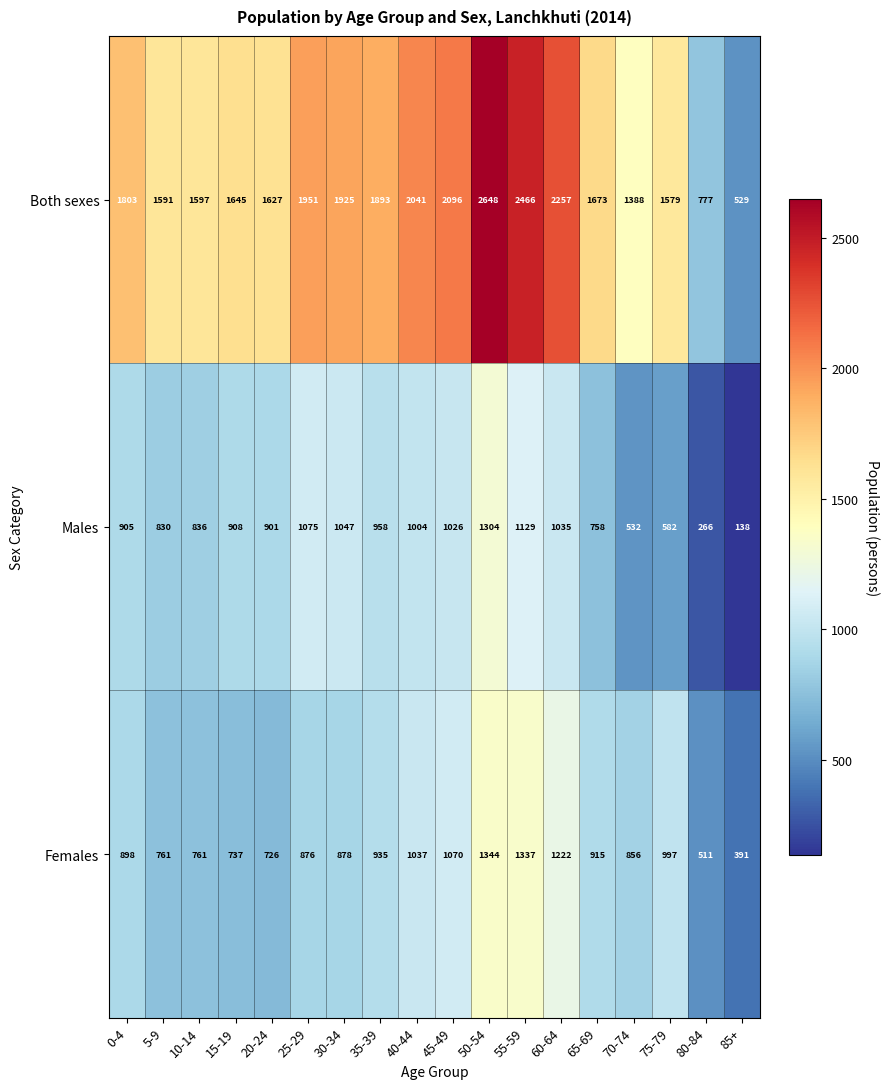

List the series in order of their peak value, highest first.

Both sexes, Females, Males